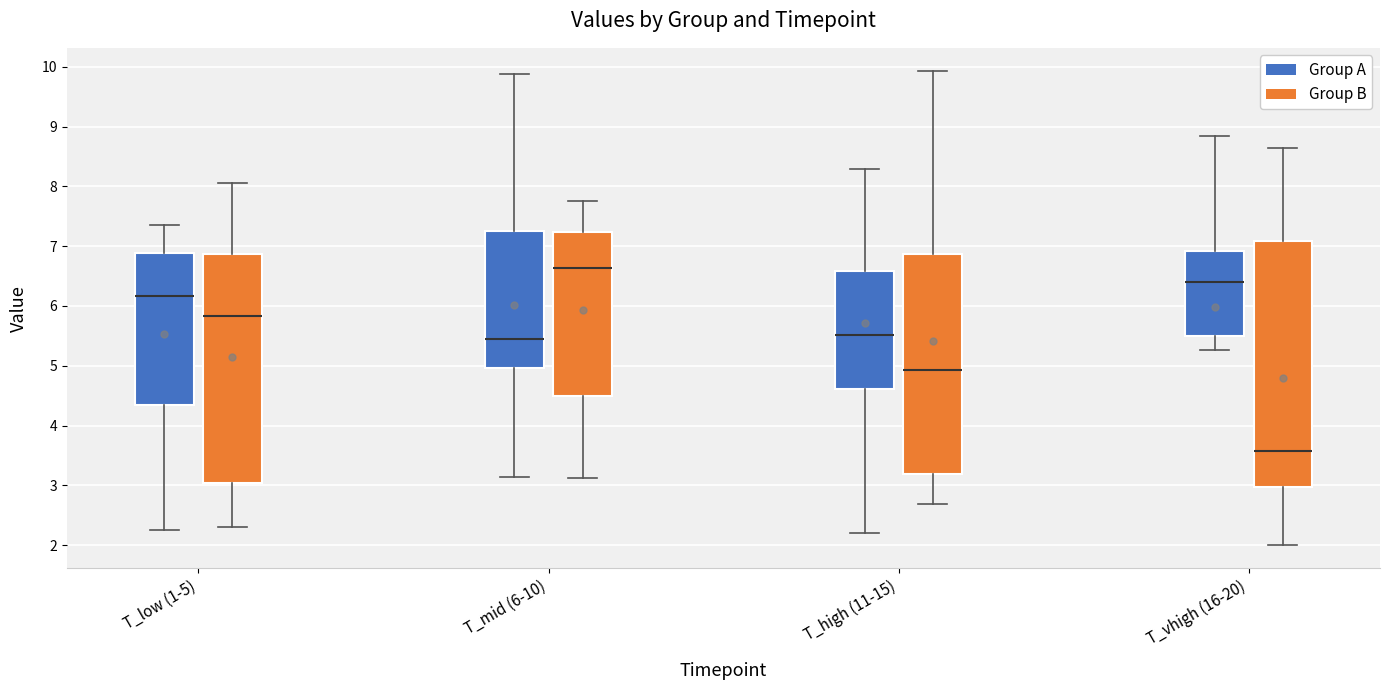

Comparing the boxes themselves (not the whiskers), which one is the tallest?

T_vhigh (16-20) (Group B)